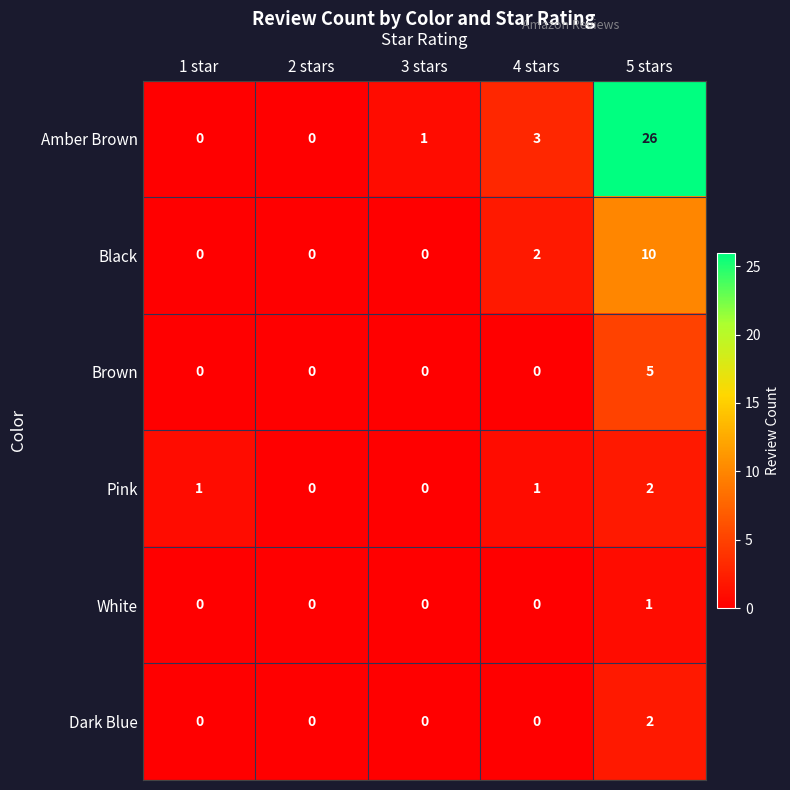

What is the total value across all series at 4 stars?

6